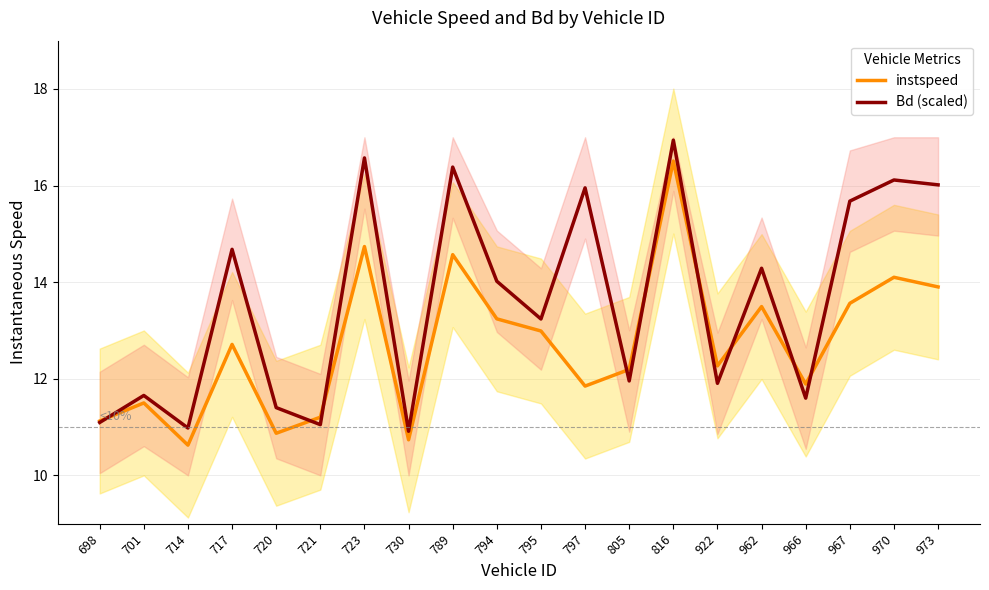

True or false: instspeed has a value of 13.6 at 967.

True